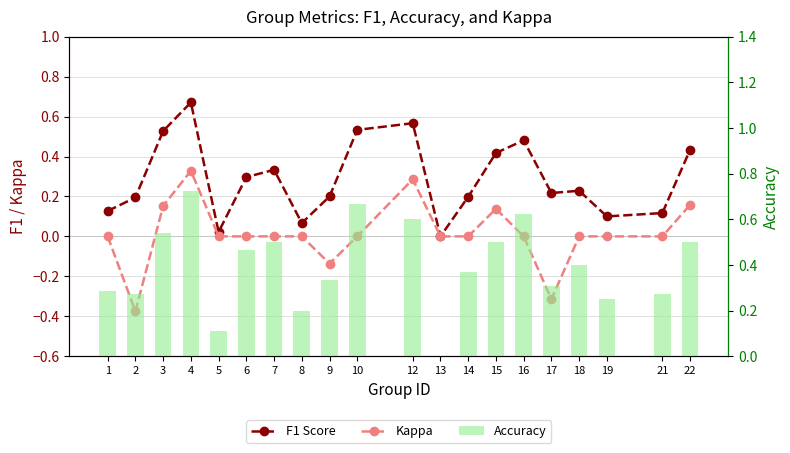

Reading right to left, transcribe all the data shown in this chart.

F1 Score: 0.4	0.1	0.1	0.2	0.2	0.5	0.4	0.2	0.0	0.6	0.5	0.2	0.1	0.3	0.3	0.0	0.7	0.5	0.2	0.1
Kappa: 0.2	0.0	0.0	0.0	-0.3	0.0	0.1	0.0	0.0	0.3	0.0	-0.1	0.0	0.0	0.0	0.0	0.3	0.2	-0.4	0.0
Accuracy: 0.5	0.3	0.2	0.4	0.3	0.6	0.5	0.4	0.0	0.6	0.7	0.3	0.2	0.5	0.5	0.1	0.7	0.5	0.3	0.3